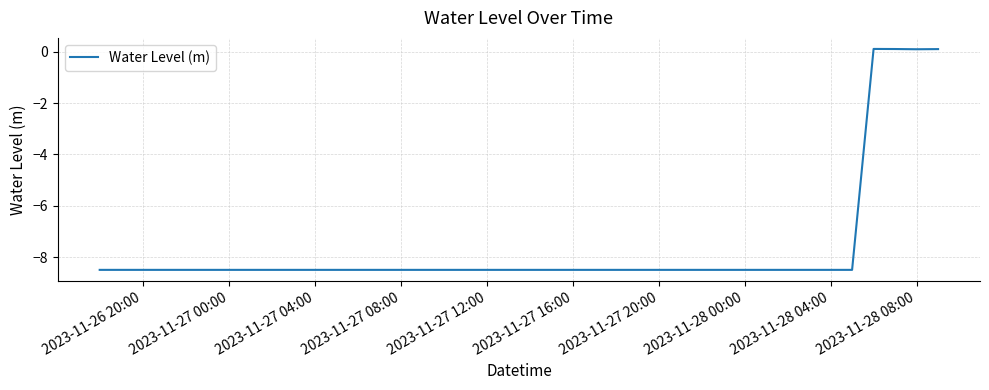

What is the smallest value displayed?

-8.5